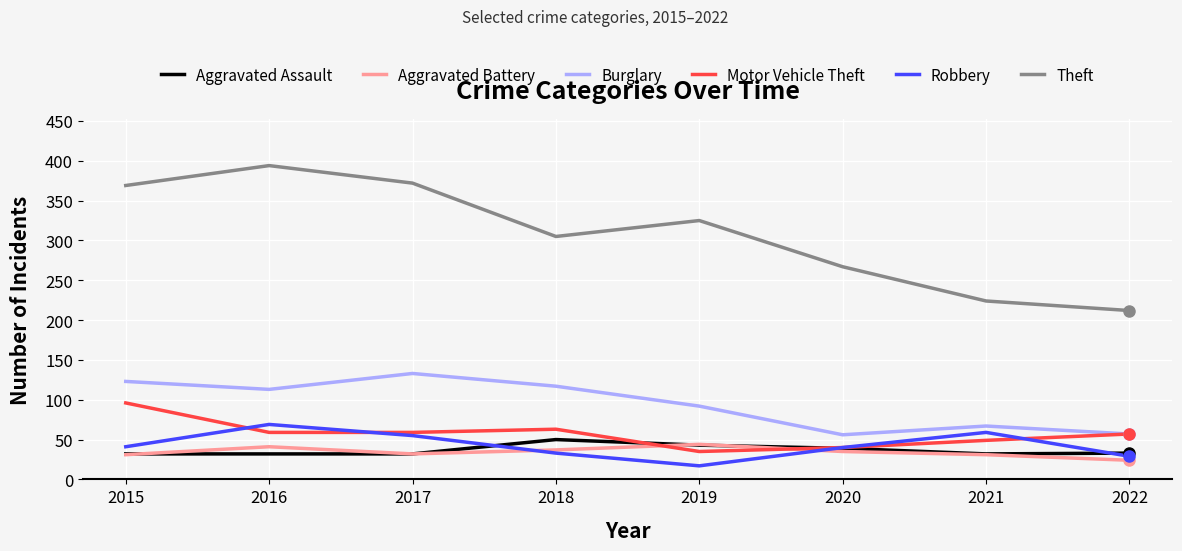

What is the sum of the Burglary values at 2015 and 2016?

236